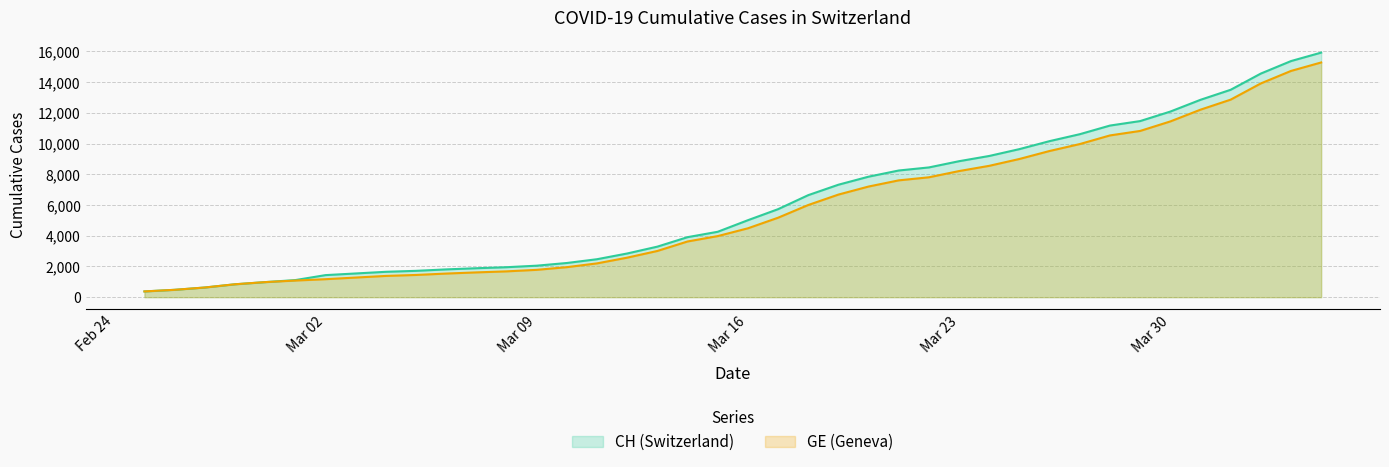

What are all the series names shown in the legend?

CH (Switzerland), GE (Geneva)